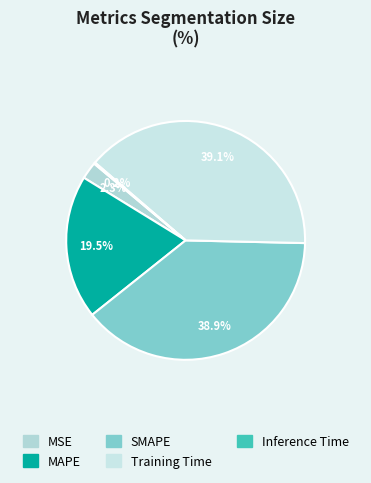

Count the number of slices in the pie.

5